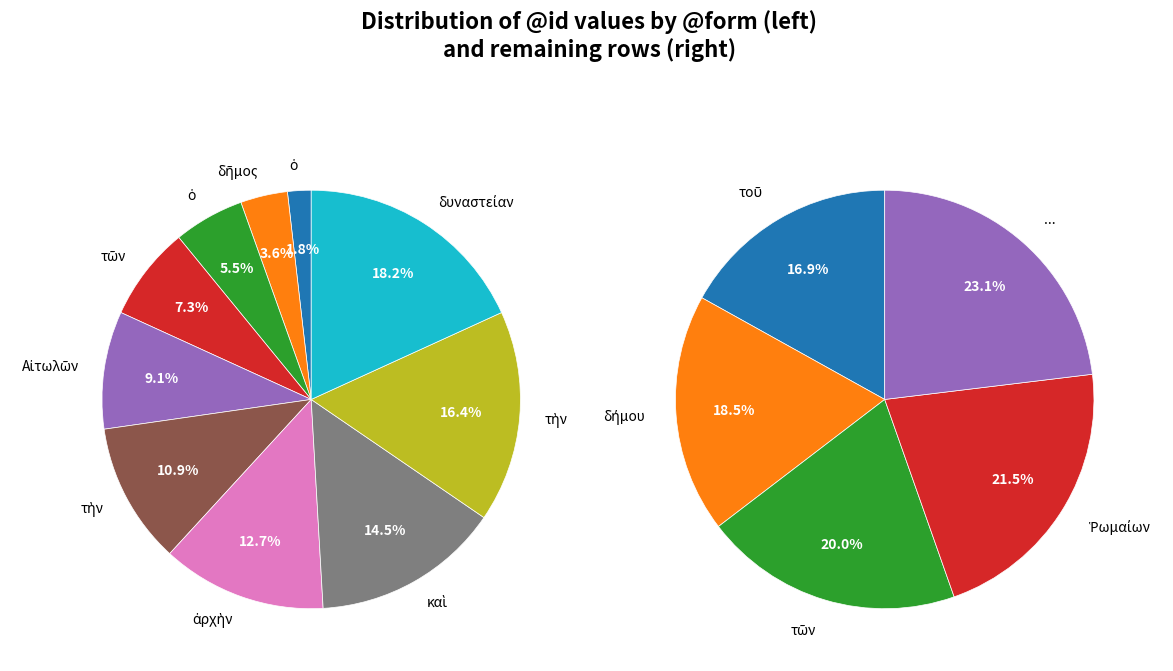

Does any single category account for the majority?

No